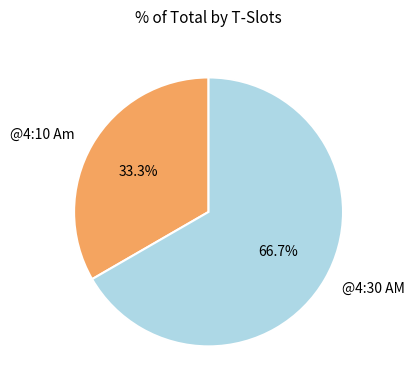

Which category accounts for the majority?

@4:30 AM